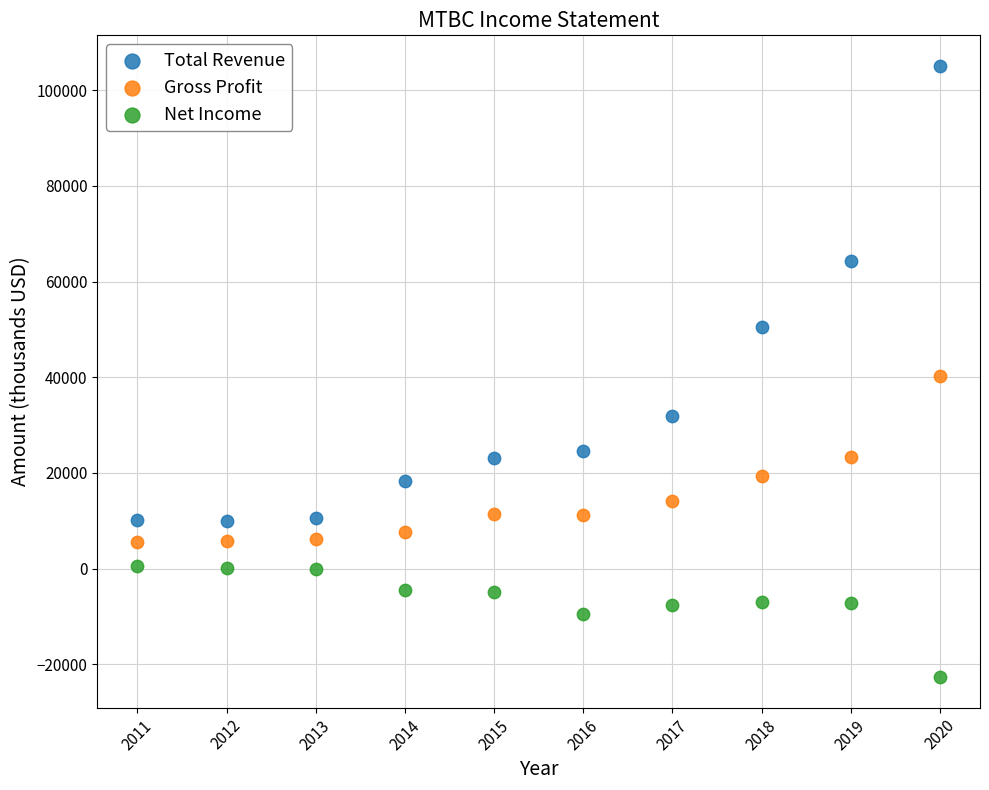

In the Net Income series, what Y value is closest to -11100?

-9500